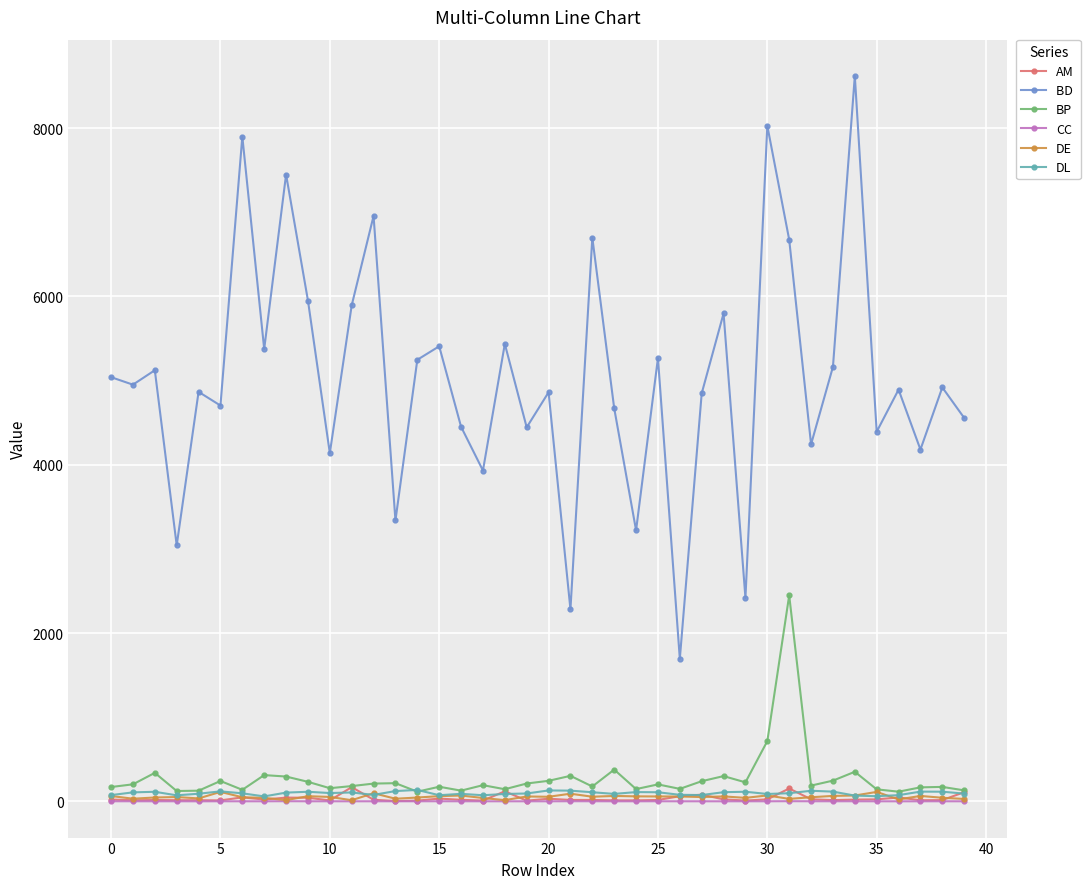

What is the greatest value displayed?

8620.8